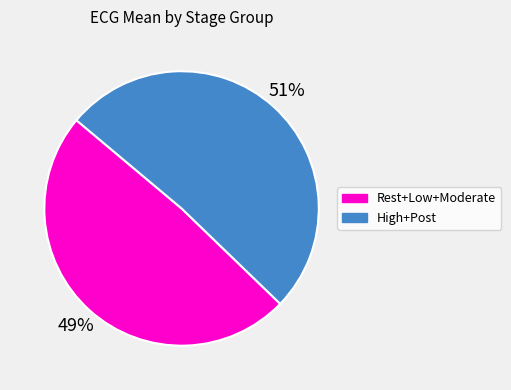

Is there any slice that represents more than half of the pie?

Yes